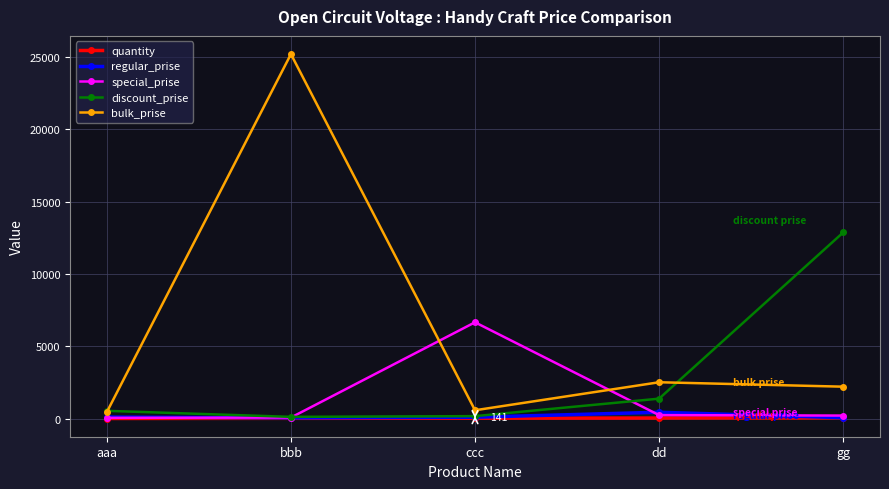

Reading left to right, what are all the values shown in this chart?

quantity: 11	22	33	44	55
regular_prise: 111	55	99	444	66
special_prise: 55	77	6665	245	214
discount_prise: 541	124	174	1384	12878
bulk_prise: 455	25214	581	2518	2212